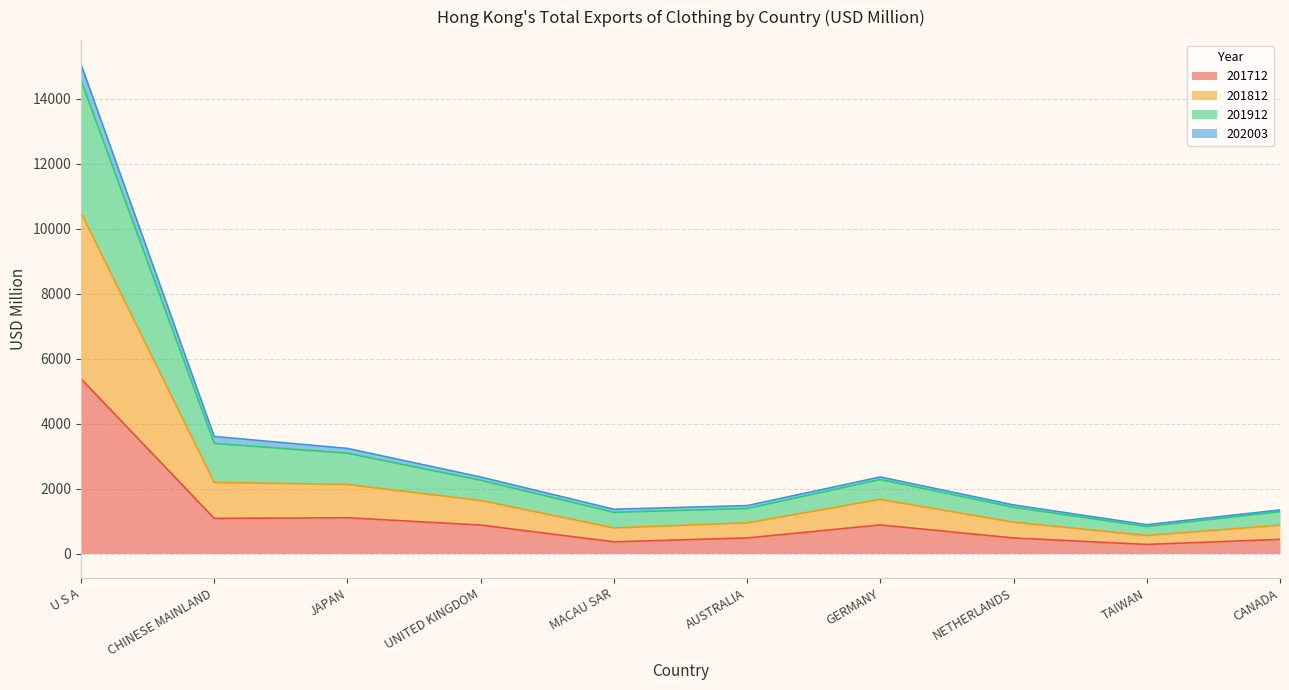

At which label does 201712 reach its peak?

U S A